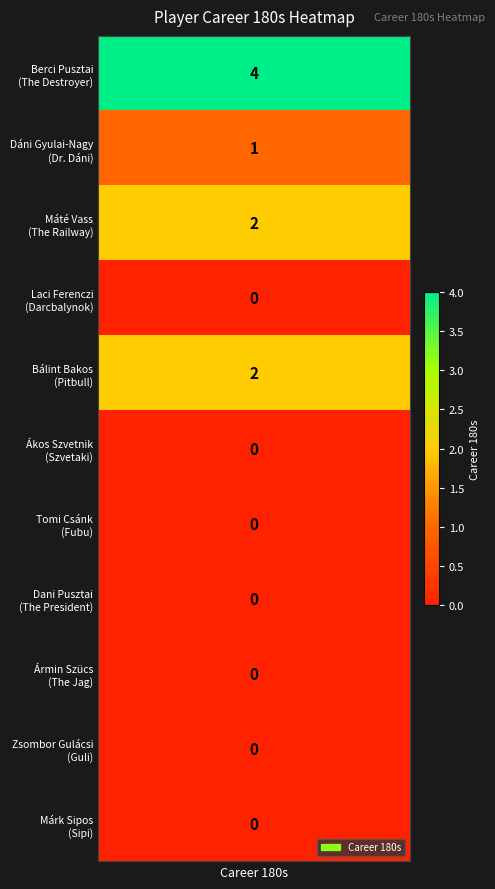

Reading left to right, extract all data points from this chart.

career_180s=4	1=1	2=2	3=0	4=2	5=0	6=0	7=0	8=0	9=0	10=0